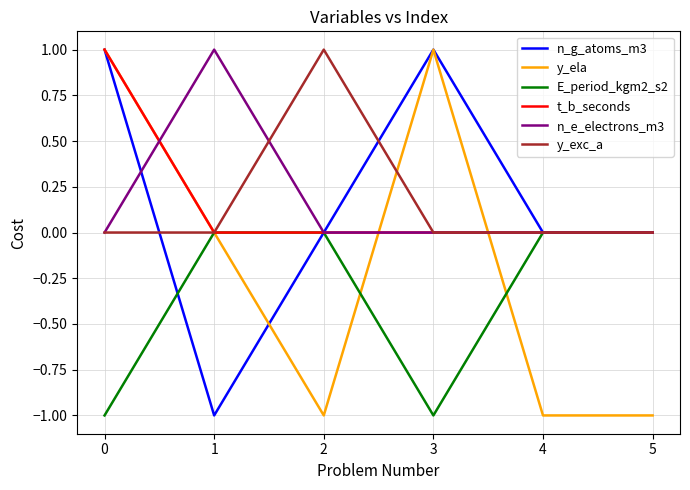

The value of y_ela at 4 is 0. True or false?

False